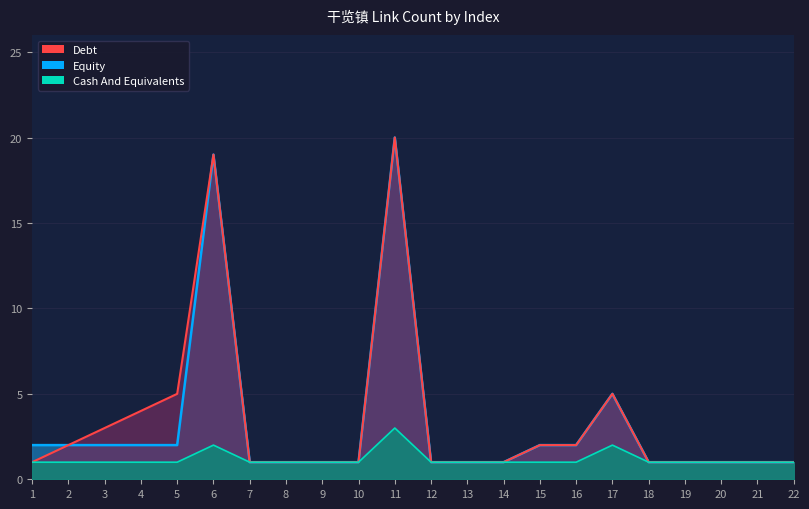

What is the difference between the maximum and second lowest values in the Equity series?

19